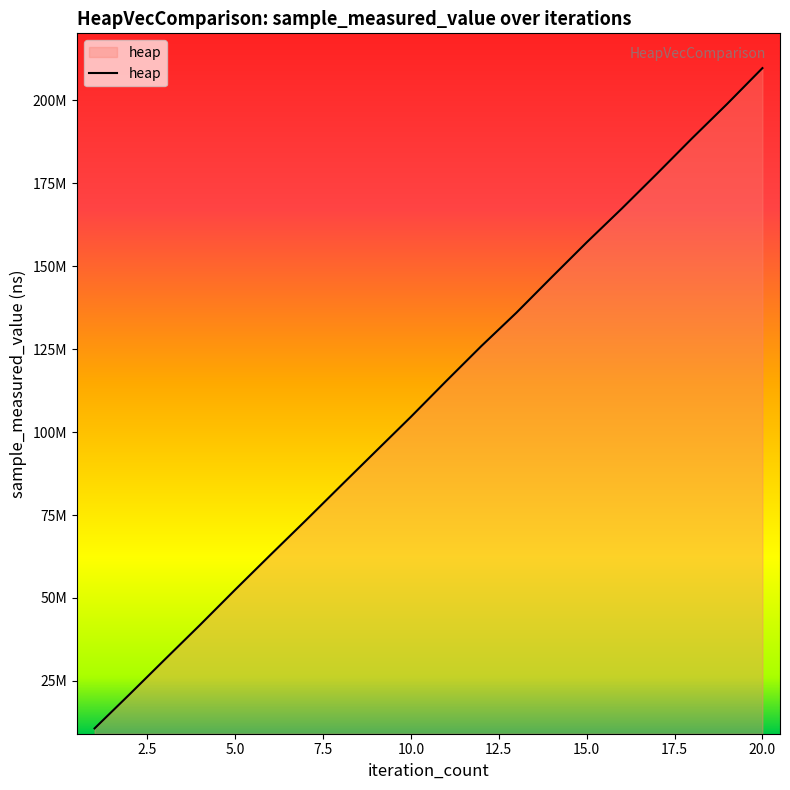

Does the chart display data point markers on the line(s)?

No